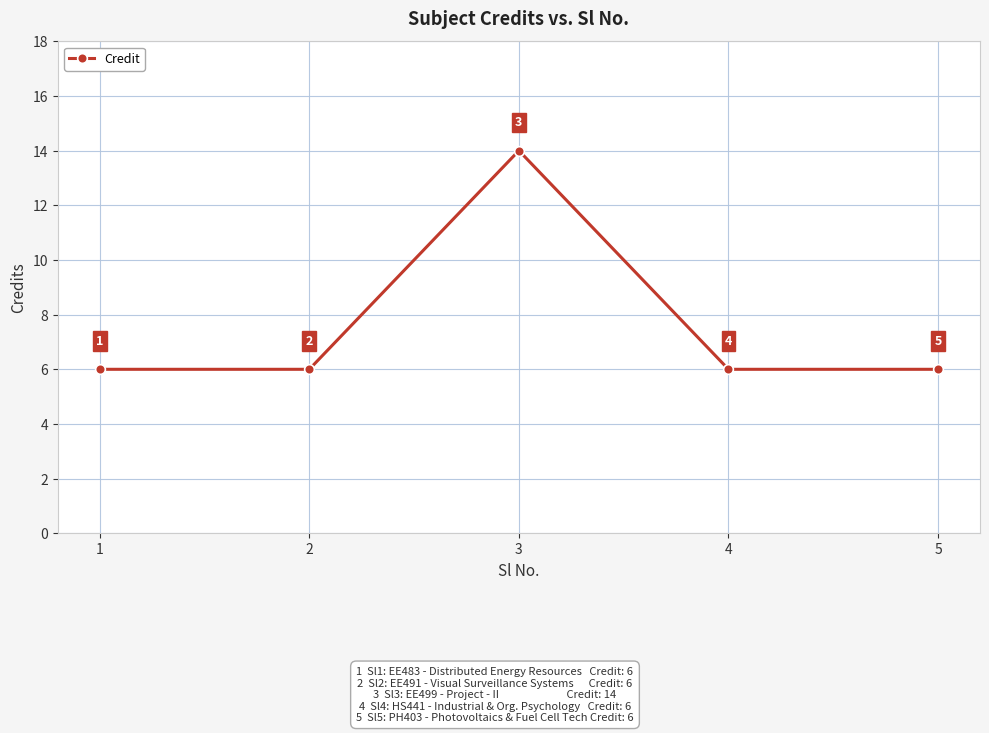

What is the difference between the maximum and minimum values?

8